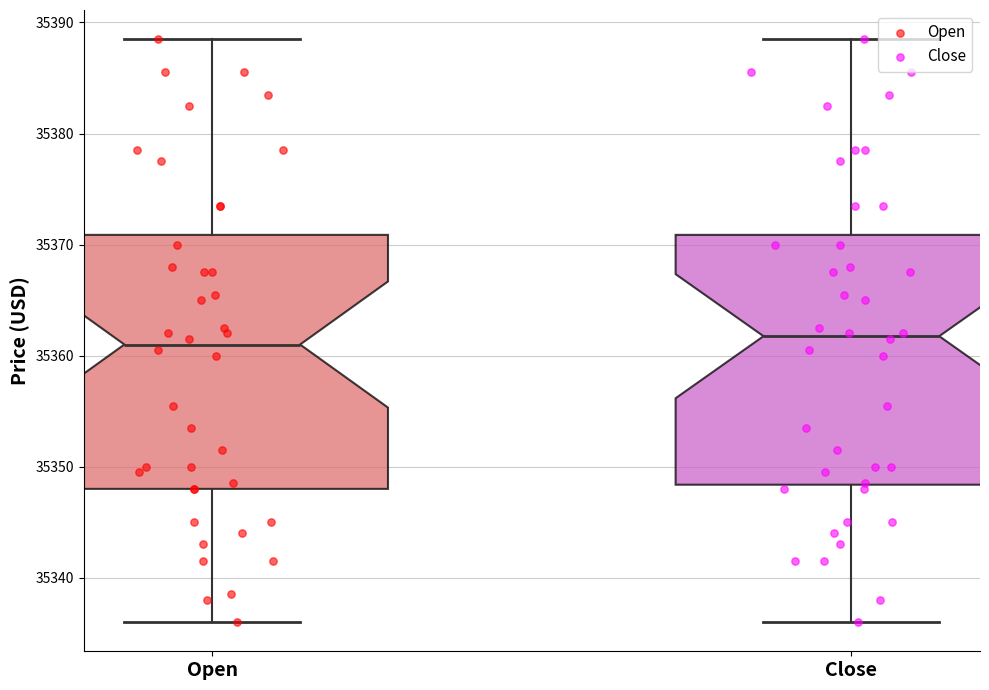

Where is the upper edge of the box for Open on the y-axis? The values are not printed on the chart, so give them approximately, as read against the axis.

35371